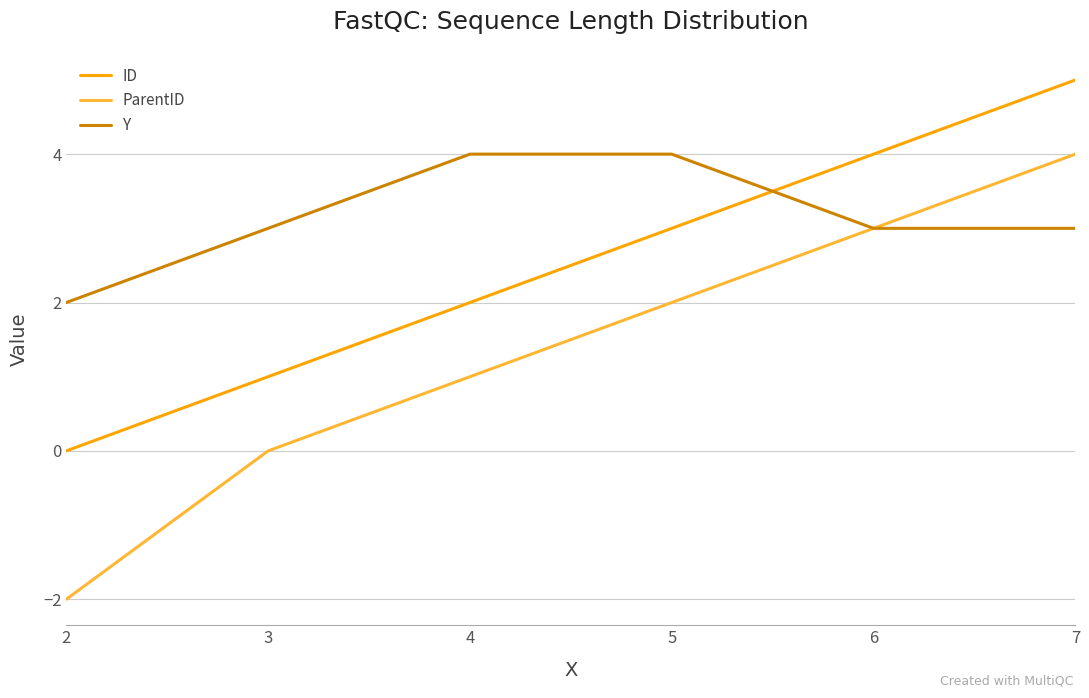

Is the value of ParentID at 2 greater than the value of Y at 7?

No